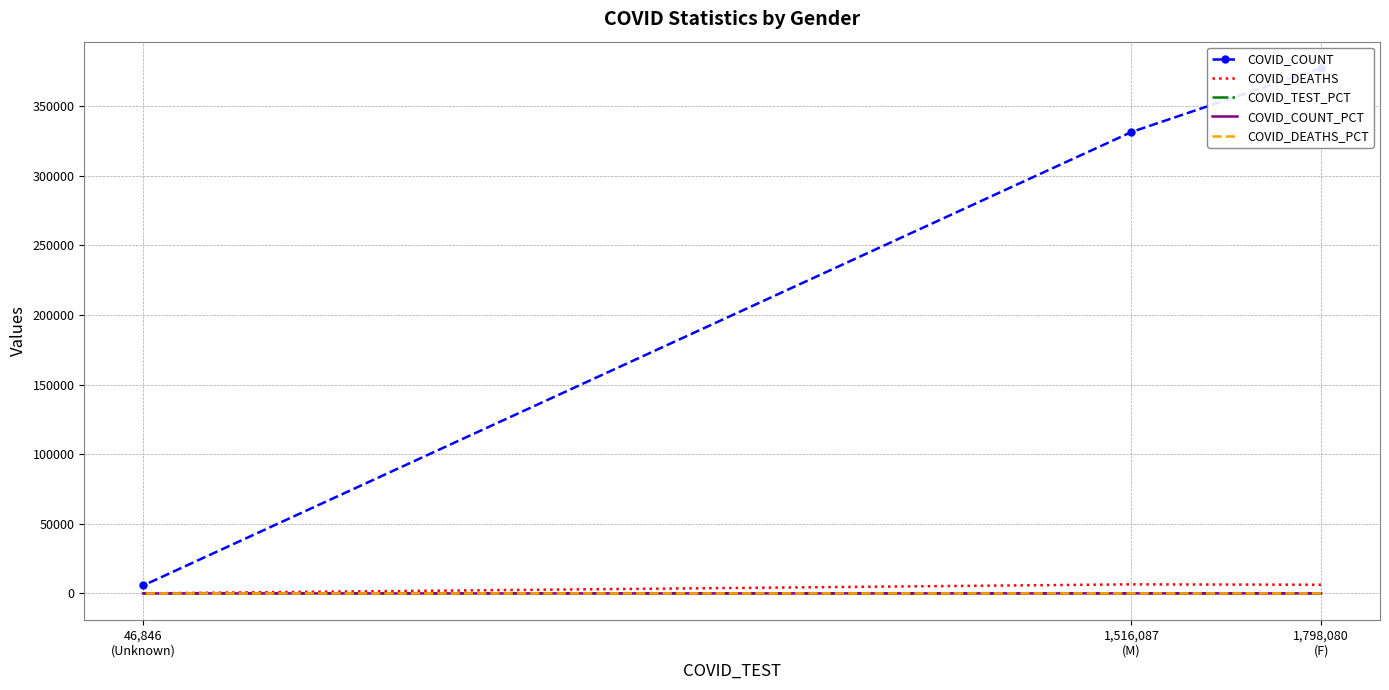

How many lines are shown in the chart?

5